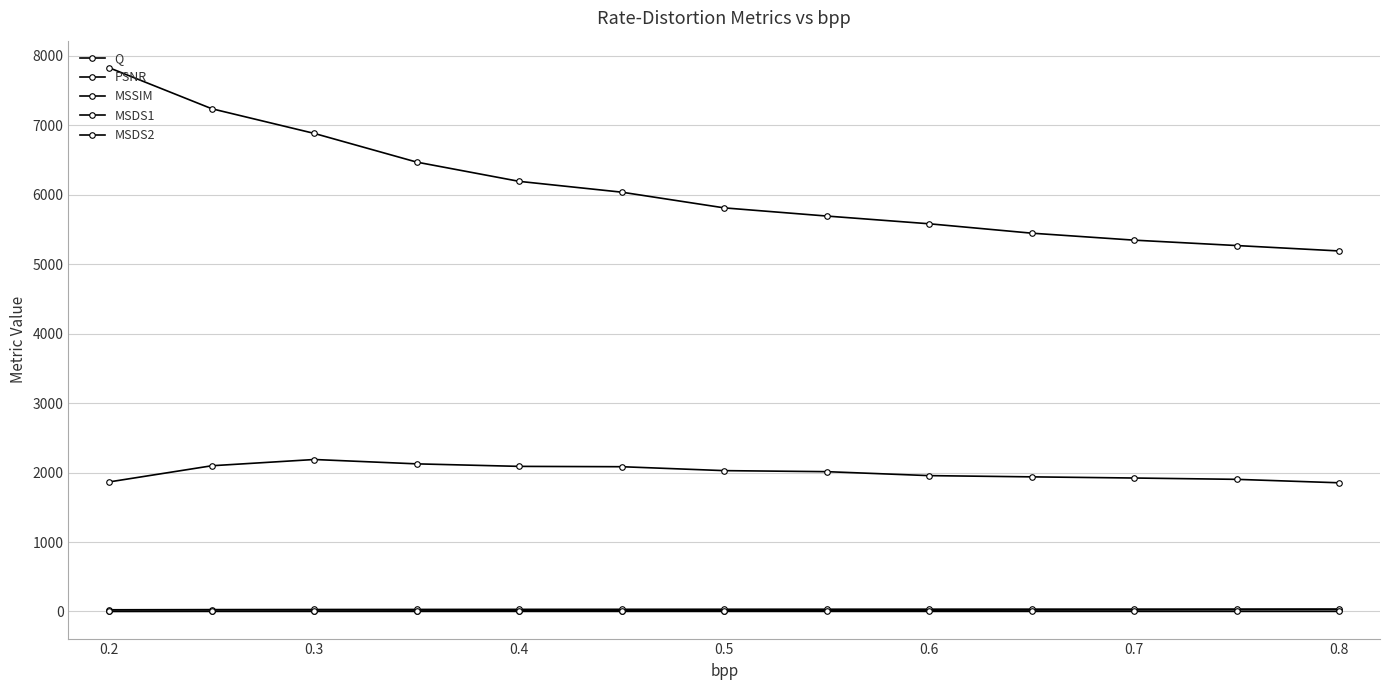

Where does the MSDS1 series first go above 5811?

0.2